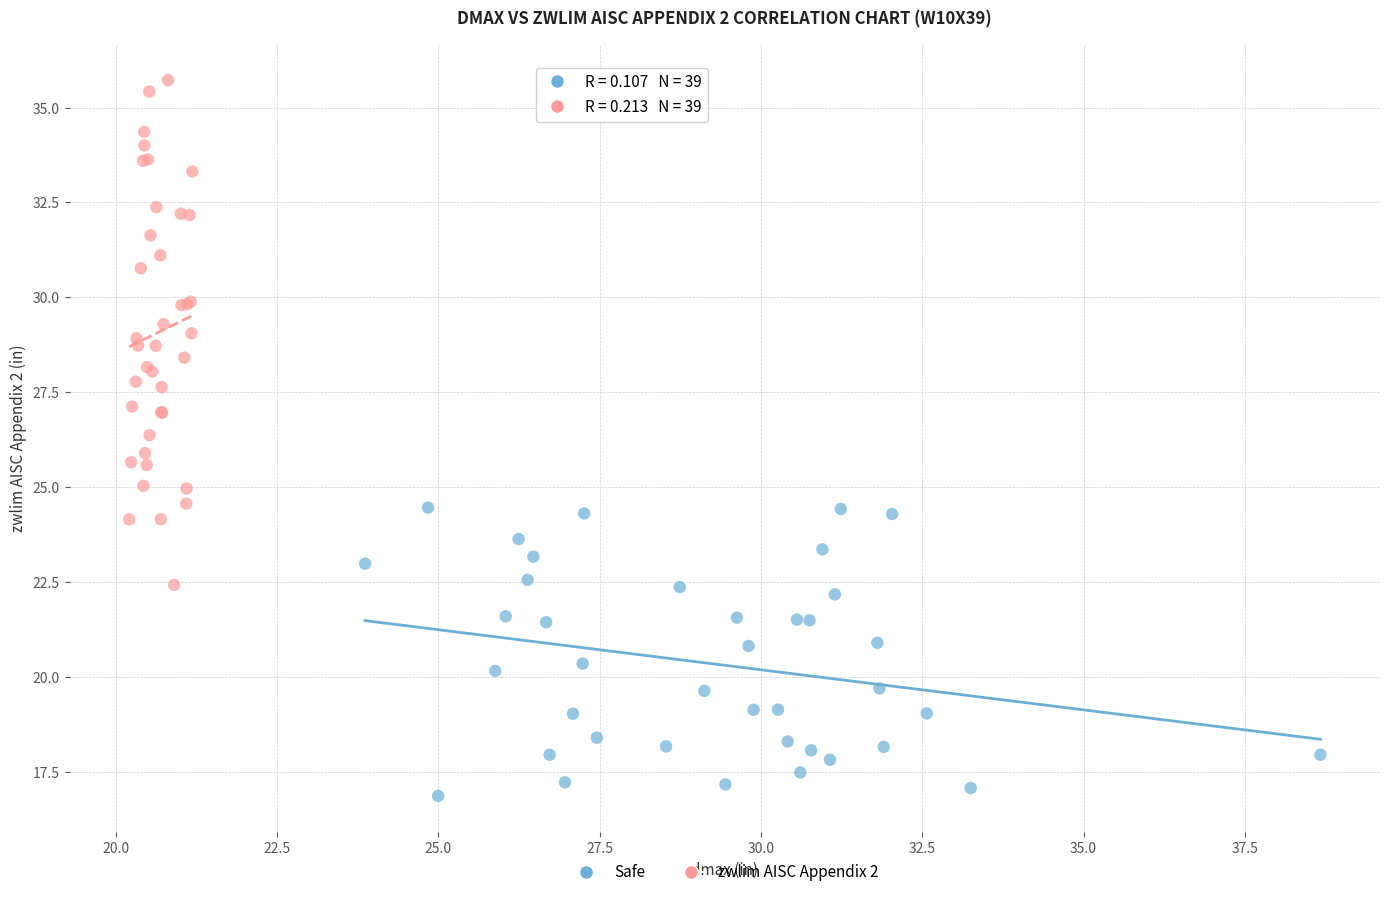

Which series reaches the maximum Y coordinate?

zwlim AISC Appendix 2